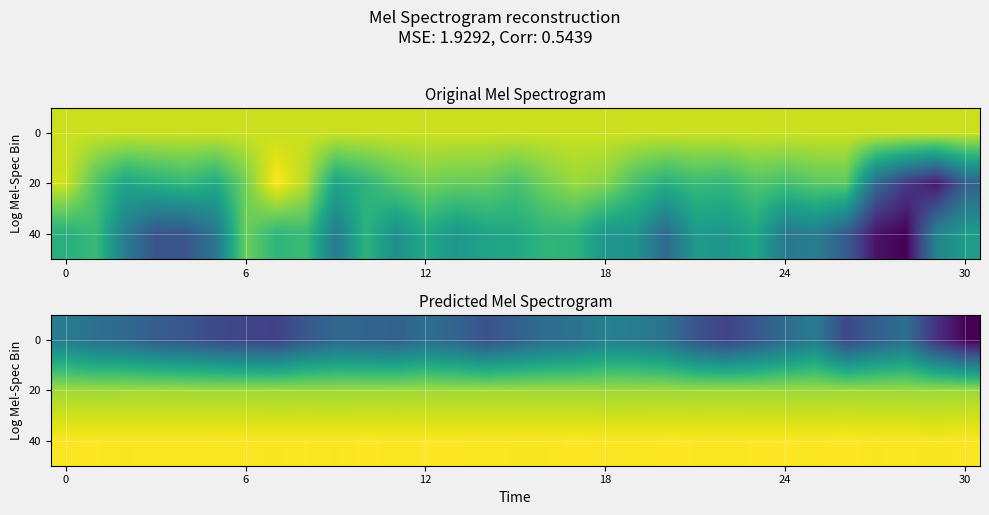

How many categories are shown in the chart?

31